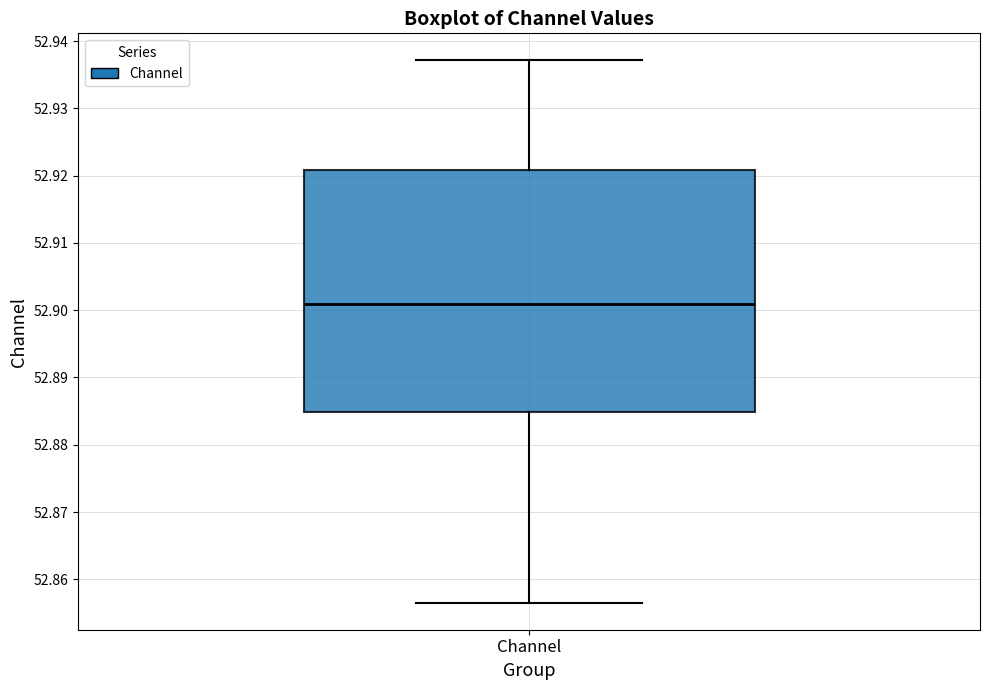

Transcribe this box plot: give where the median line is, the range the box spans, and where the two whiskers end, as read against the y-axis. The values are not printed on the chart, so give them approximately, as read against the axis.

median 52.901, box 52.885 to 52.921, whiskers 52.857 to 52.937